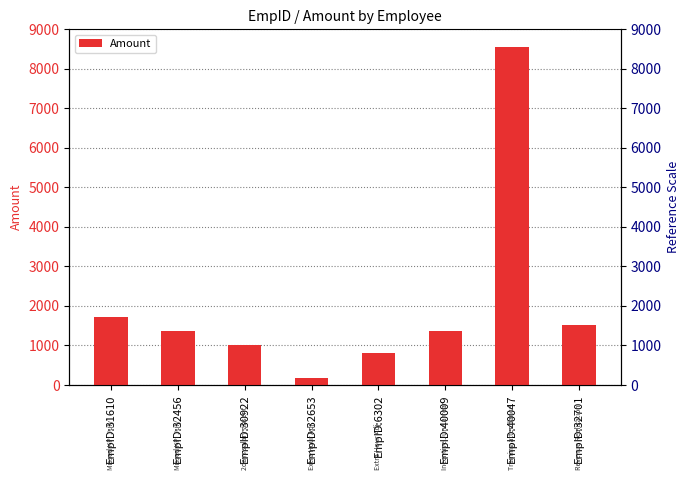

At which label is the value closest to 4364?

EmpID:31610